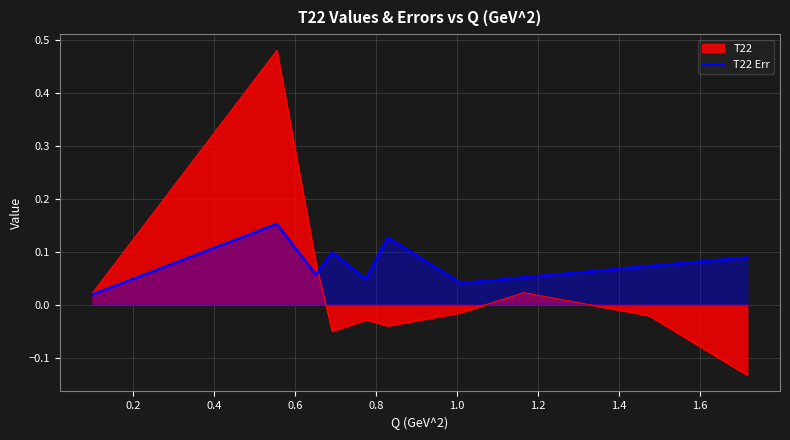

Which series has the widest spread of values?

T22